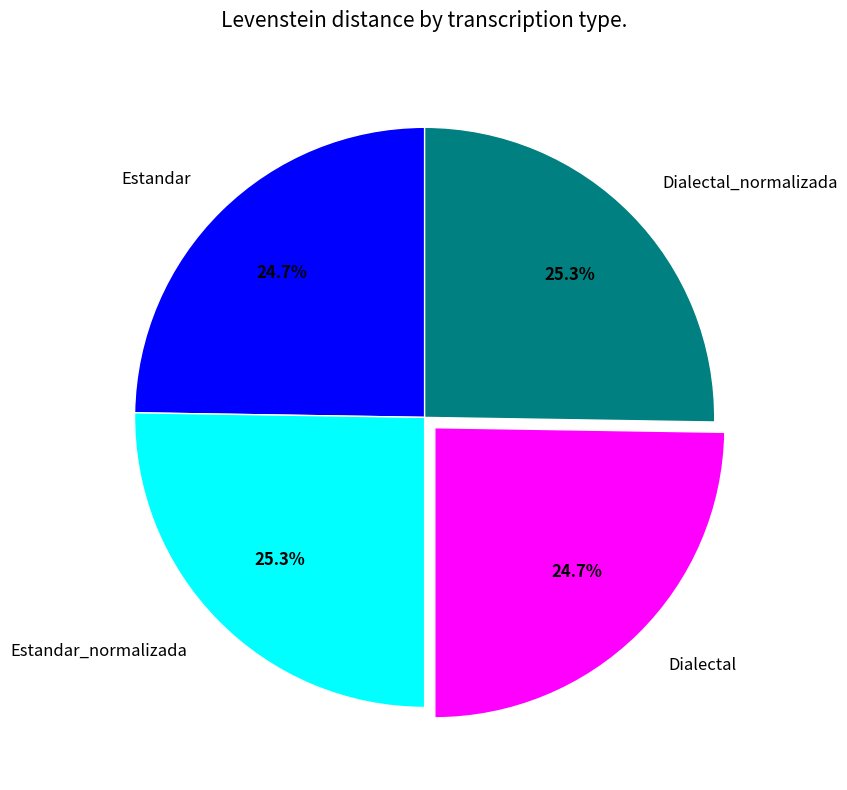

Does Estandar_normalizada represent more than half of the total?

No